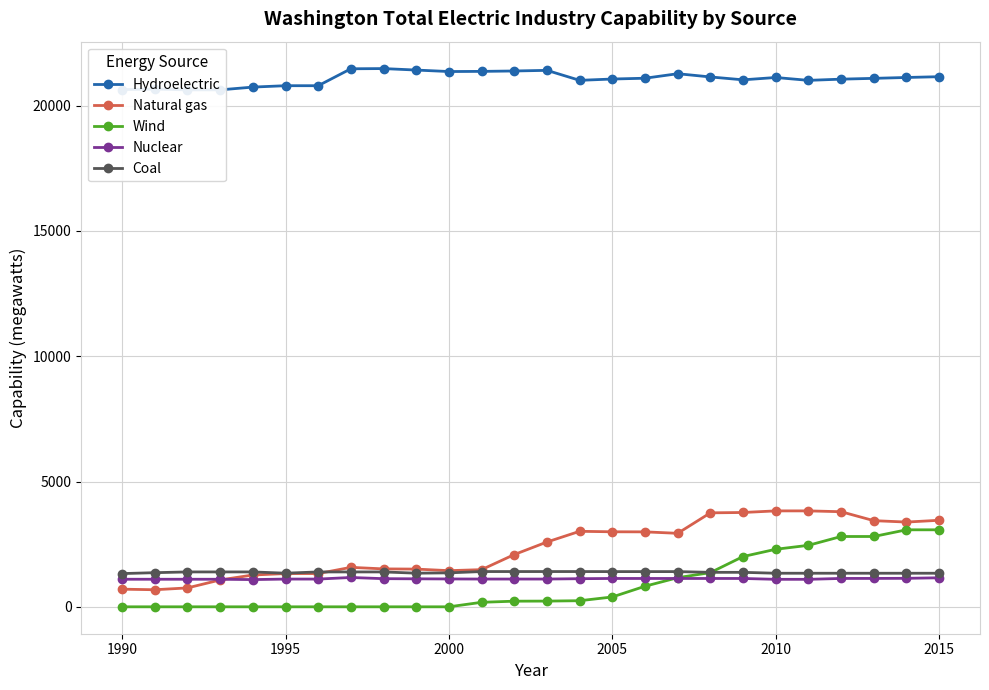

Is it true that Coal equals 655 at 2005?

False